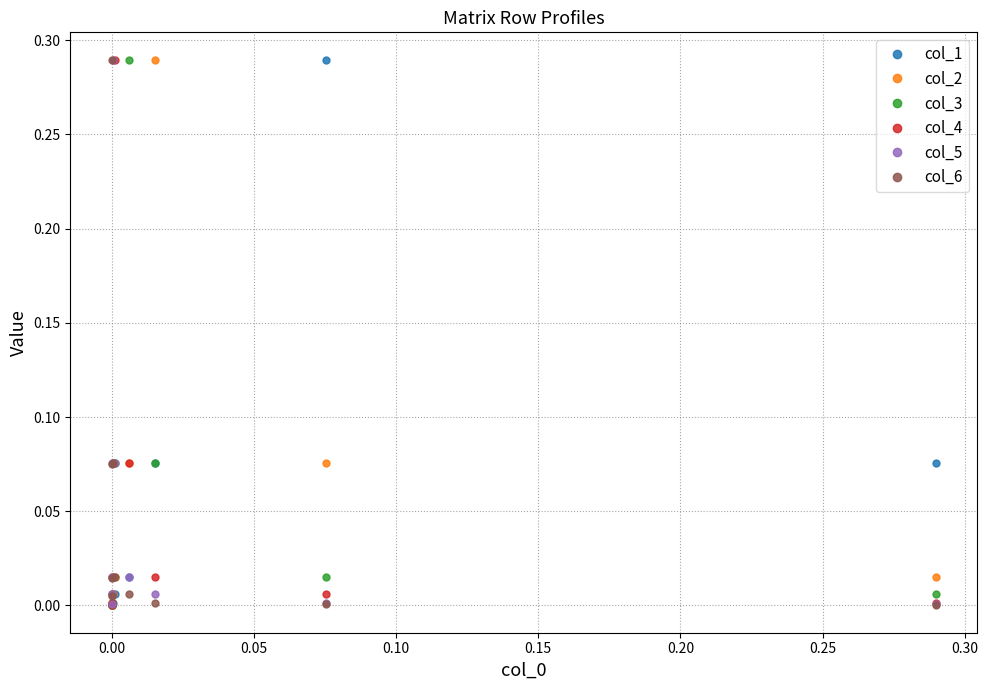

What is the greatest value displayed?

0.3